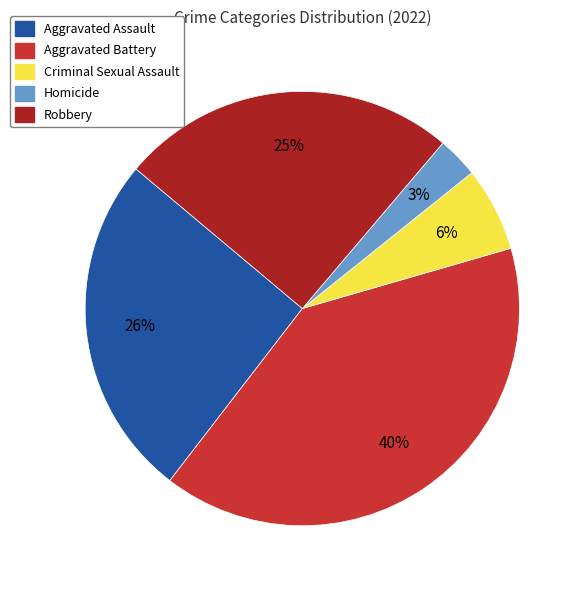

Is there any slice that represents more than half of the pie?

No